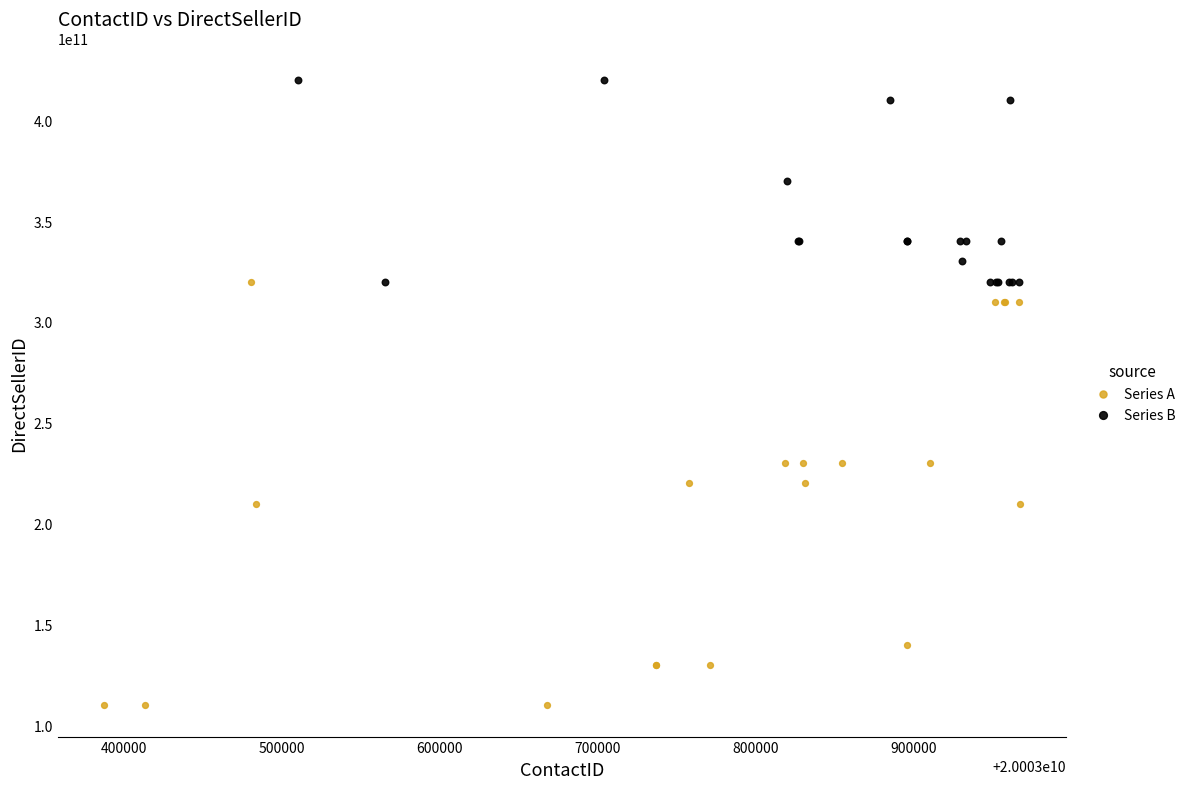

Which series has the widest spread of Y values?

Series A